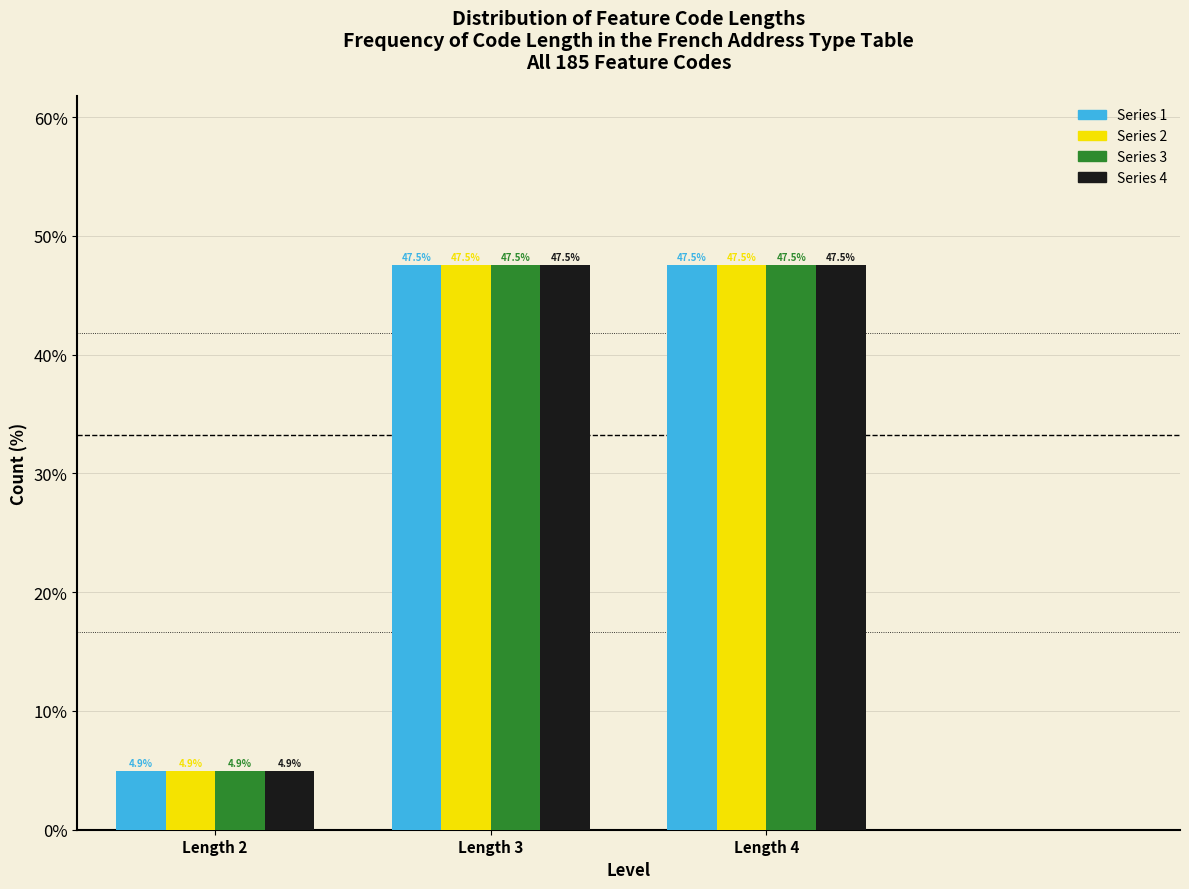

Reading right to left, transcribe all the data shown in this chart.

Series 1: Length 4=47.5	Length 3=47.5	Length 2=4.9
Series 2: Length 4=47.5	Length 3=47.5	Length 2=4.9
Series 3: Length 4=47.5	Length 3=47.5	Length 2=4.9
Series 4: Length 4=47.5	Length 3=47.5	Length 2=4.9